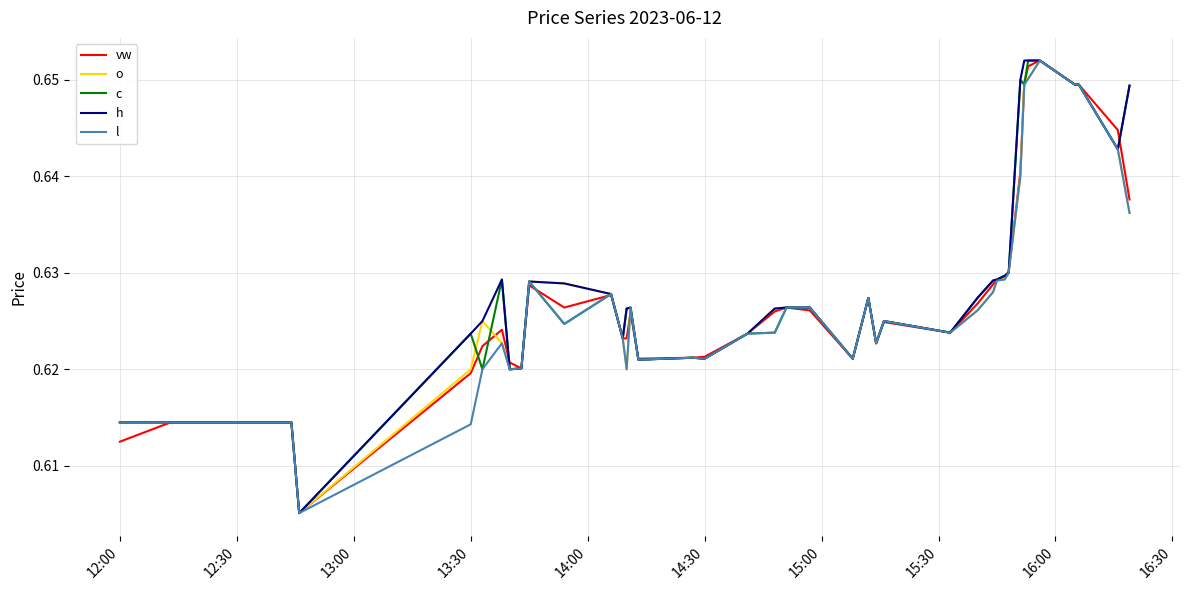

What is the average value of the c series?

0.6